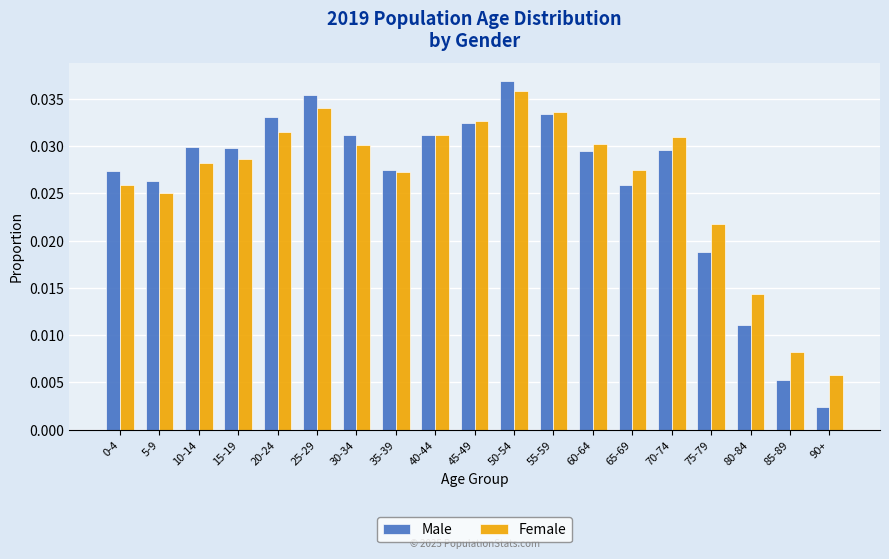

At which label does Female reach its peak?

50-54